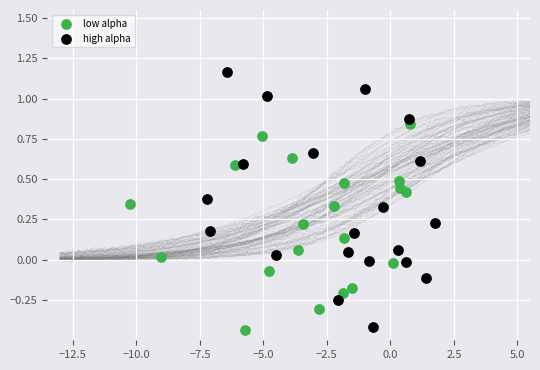

Which series has the largest Y range (max minus min)?

high alpha